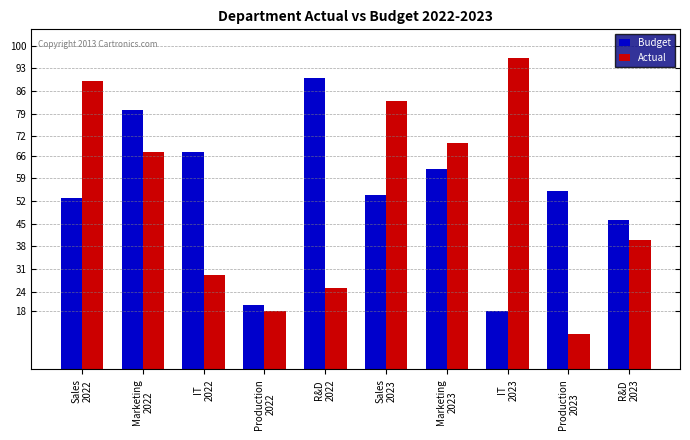

What is the total value across all series at Marketing
2022?

147